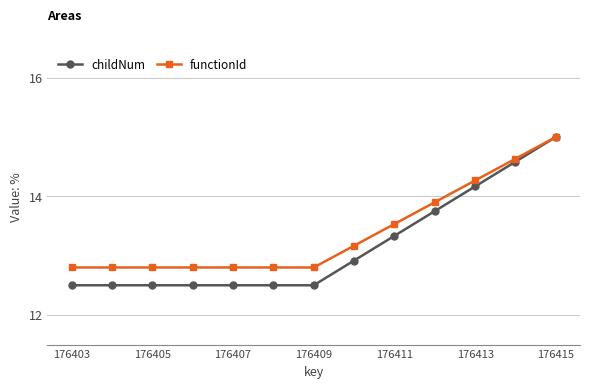

What are all the series names shown in the legend?

childNum, functionId